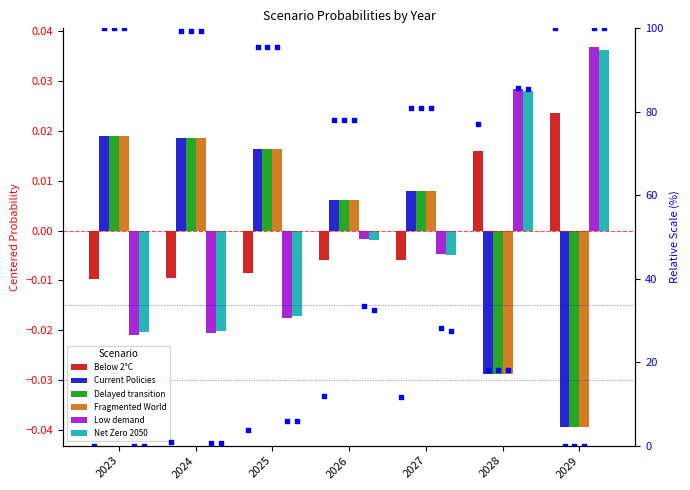

What are all the series names shown in the legend?

Below 2°C, Current Policies, Delayed transition, Fragmented World, Low demand, Net Zero 2050